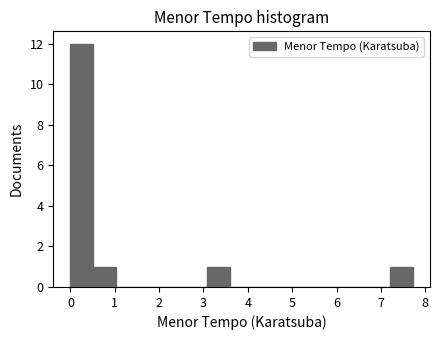

Reading left to right, list every bar in this chart as the range it spans on the x-axis followed by its height. Neither the bar edges nor the heights are printed on the chart, so give them approximately, as read against the axes.

0.0 to 0.5: 12
0.5 to 1.0: 1
1.0 to 1.5: 0
1.5 to 2.1: 0
2.1 to 2.6: 0
2.6 to 3.1: 0
3.1 to 3.6: 1
3.6 to 4.1: 0
4.1 to 4.6: 0
4.6 to 5.1: 0
5.1 to 5.7: 0
5.7 to 6.2: 0
6.2 to 6.7: 0
6.7 to 7.2: 0
7.2 to 7.7: 1